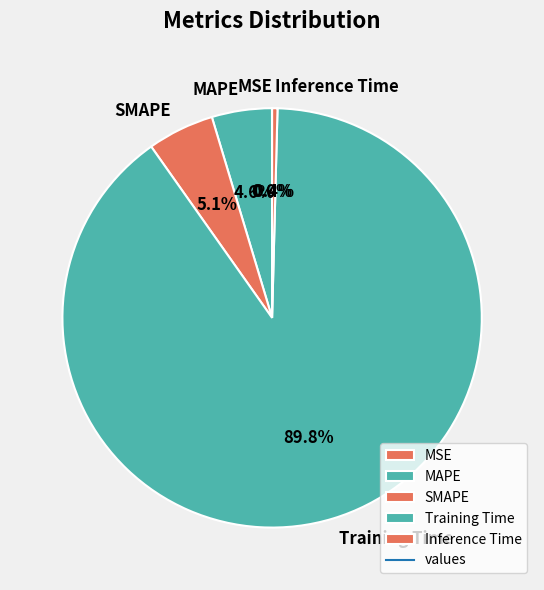

What percentage is the SMAPE slice, to the nearest percent?

5%